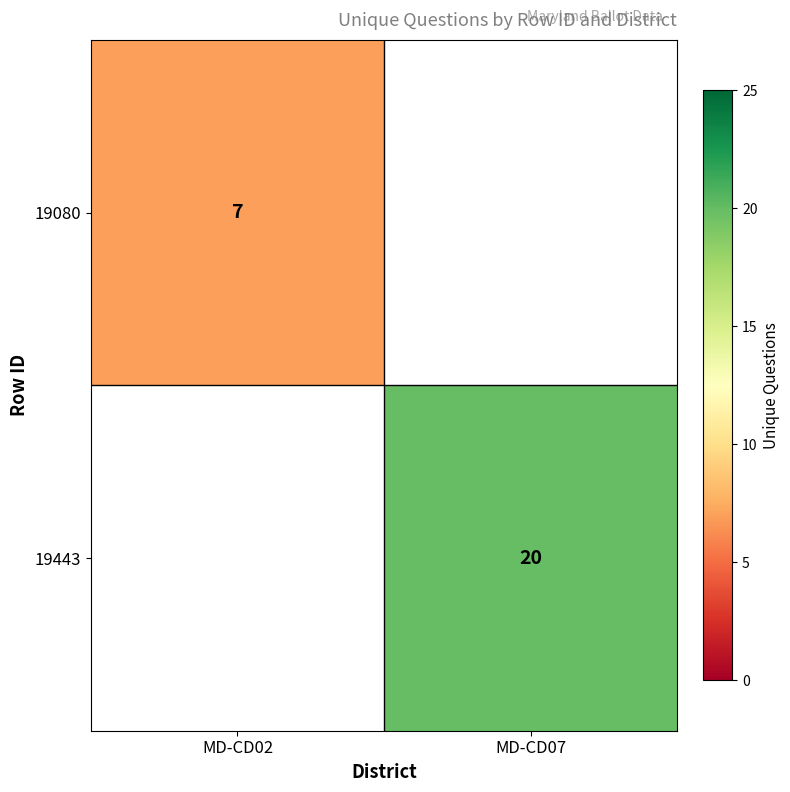

The value of 19443 at MD-CD07 is 20. True or false?

True